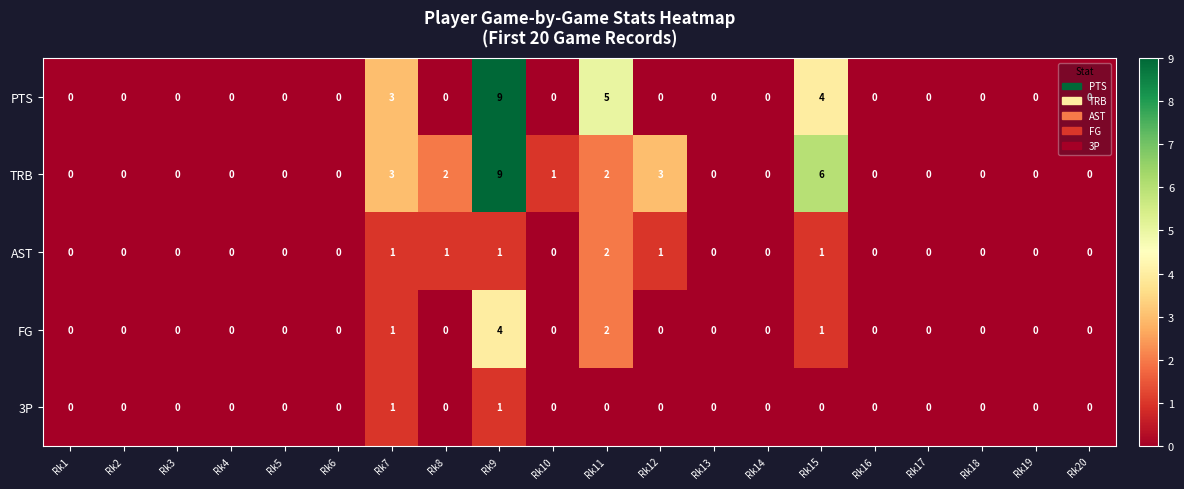

Is it true that 3P equals 1 at Rk19?

False